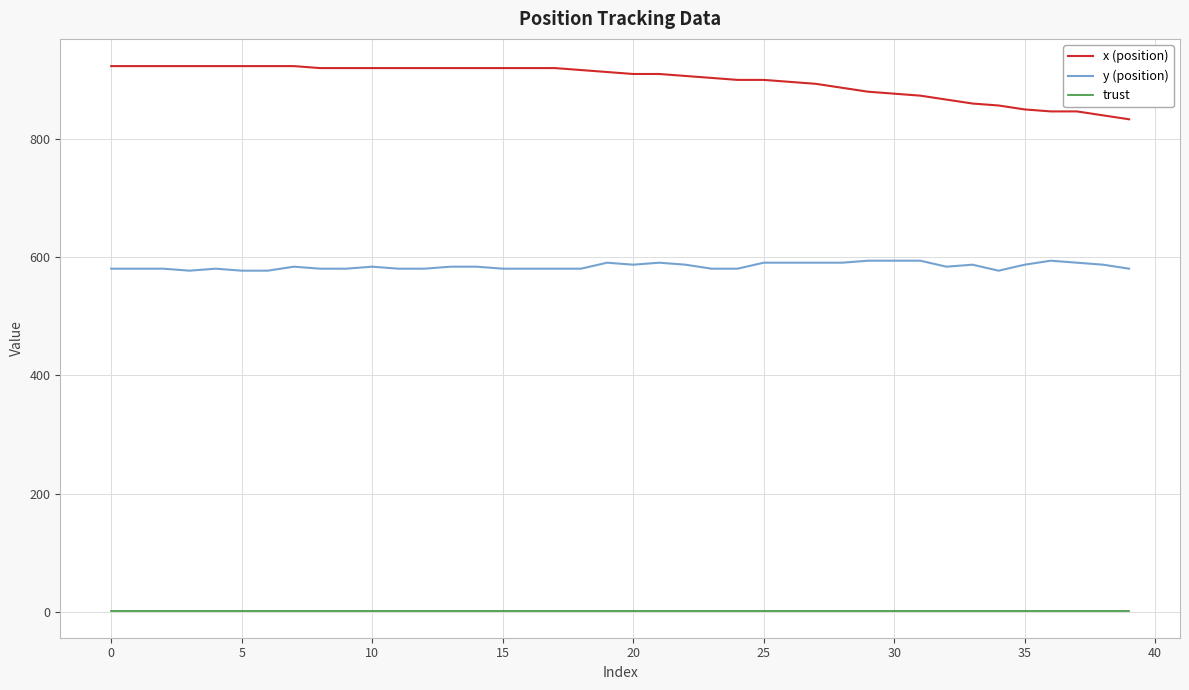

True or false: y (position) and trust cross at least once.

False